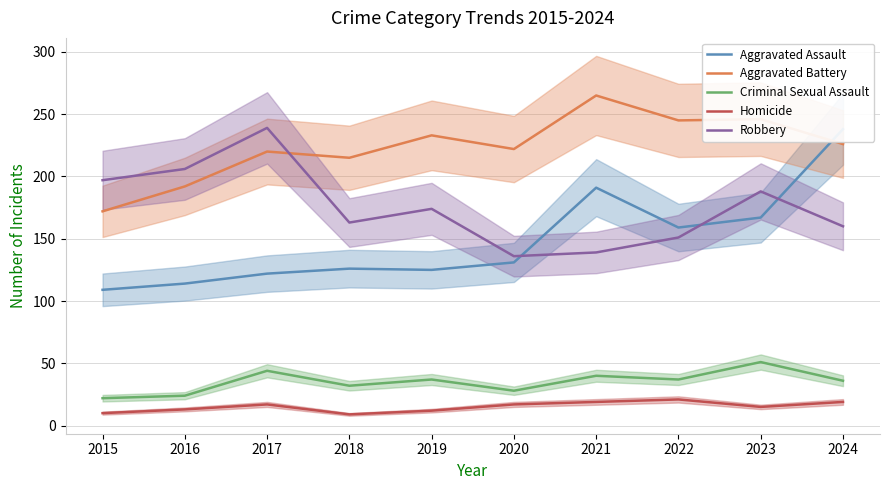

How many interior local peaks does the Criminal Sexual Assault series have?

4